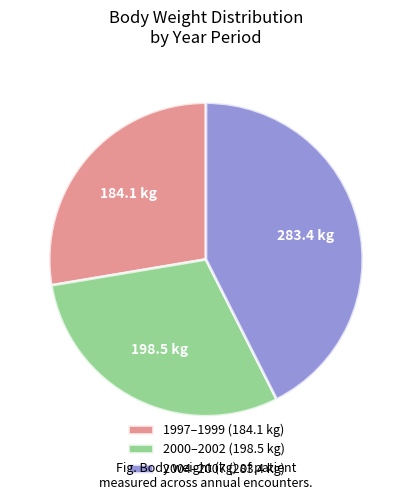

Which category has the biggest portion of the pie?

2004–2007 (283.4 kg)